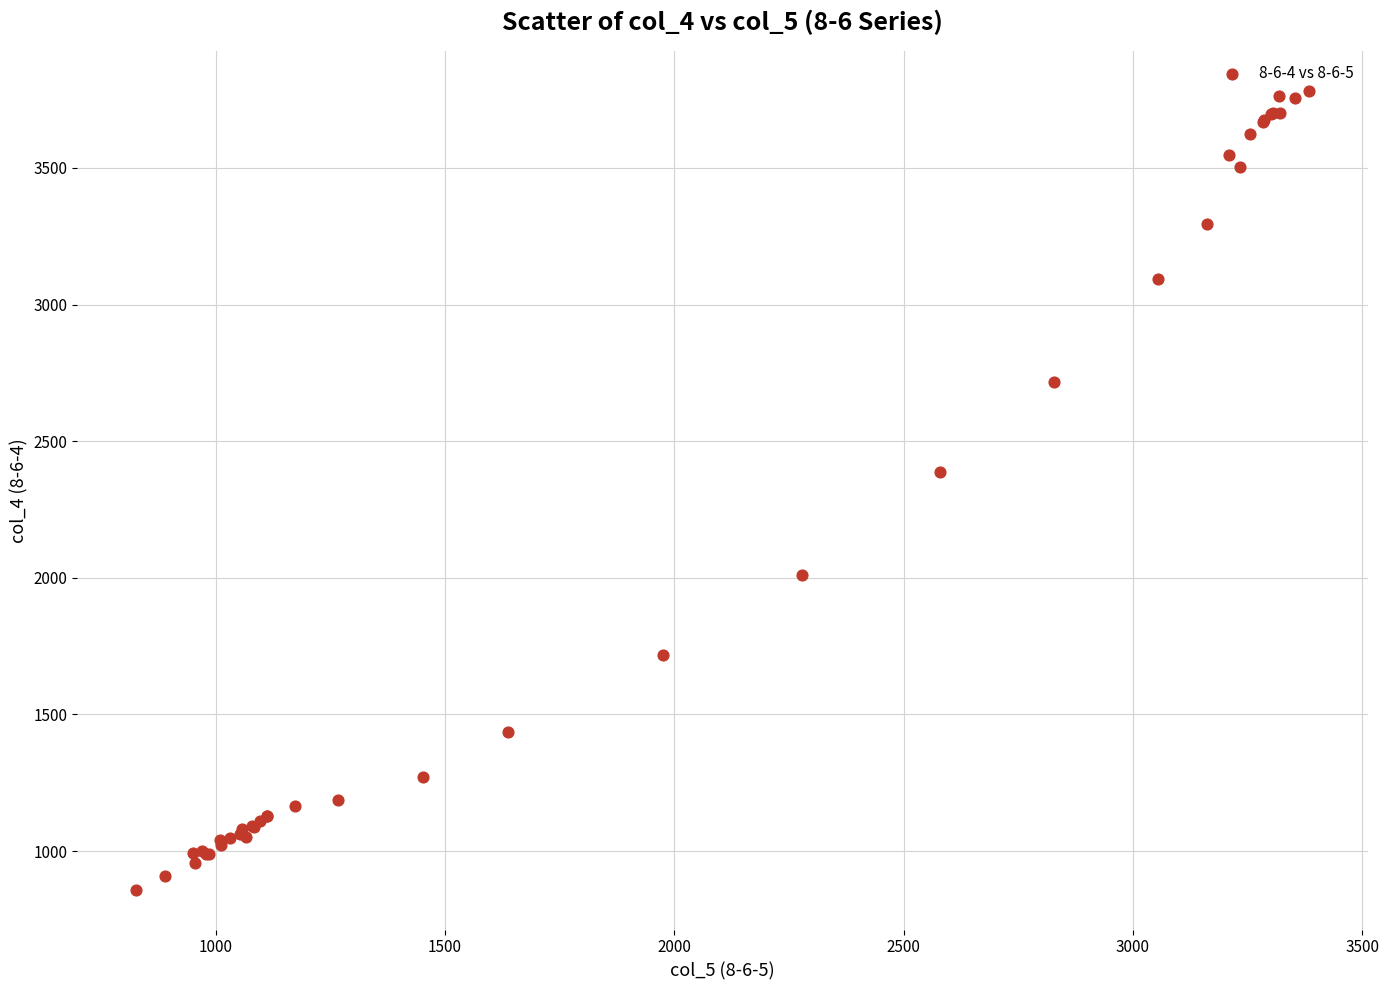

What Y value in the scatter plot is closest to 2320?

2387.1